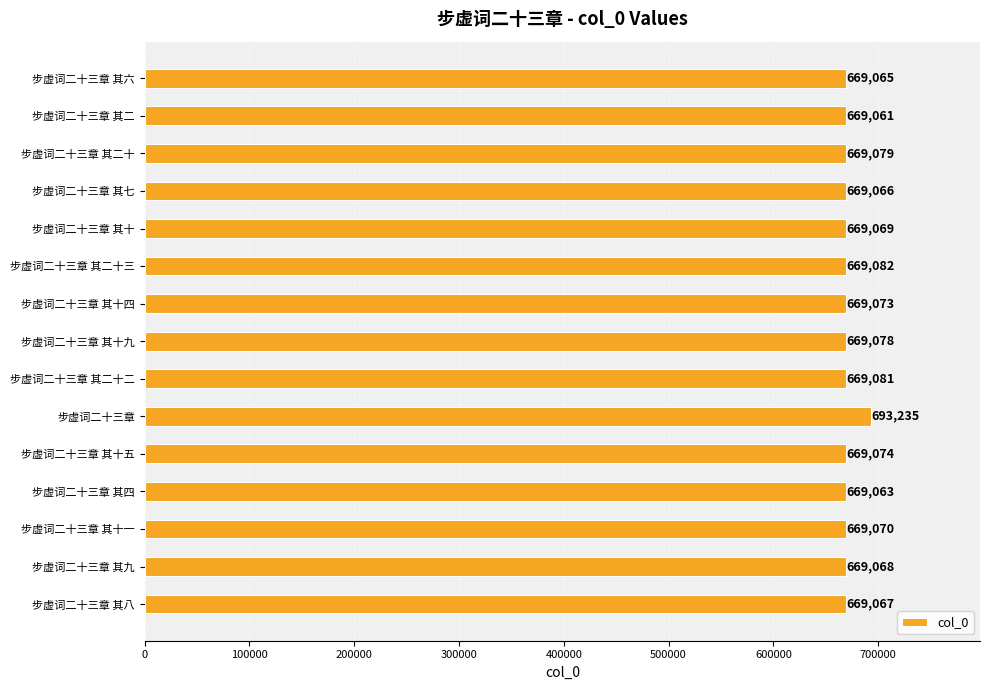

What is the greatest value displayed?

693235